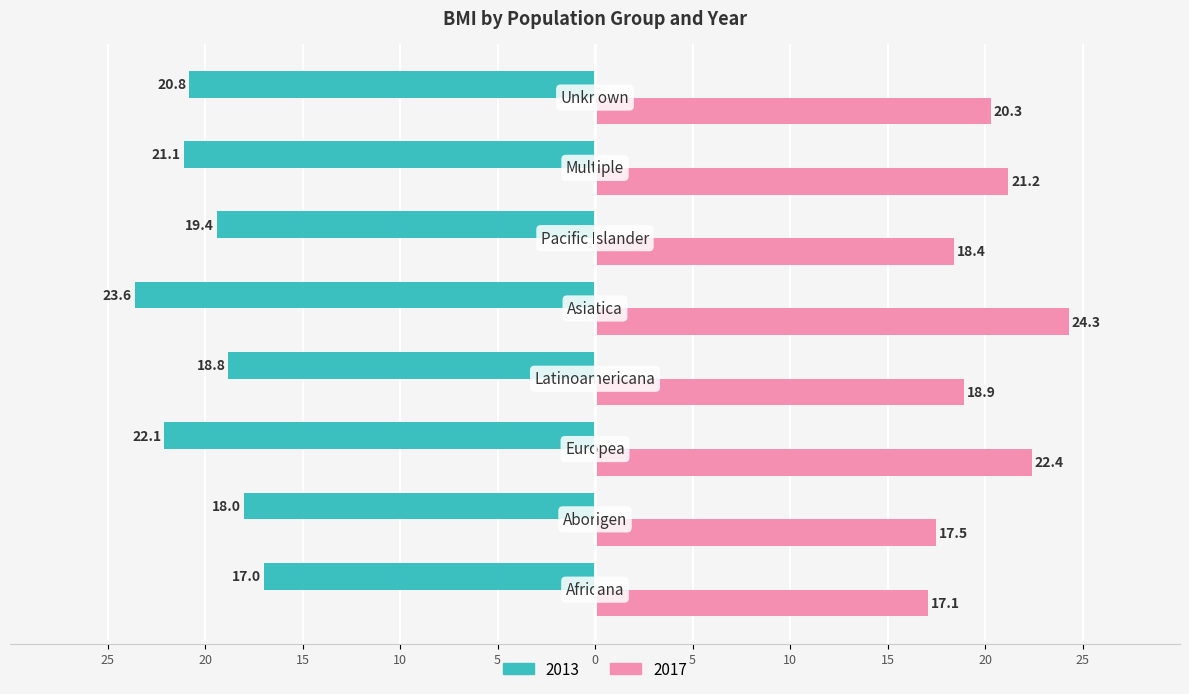

At which category is the sum across all series the highest?

Asiatica